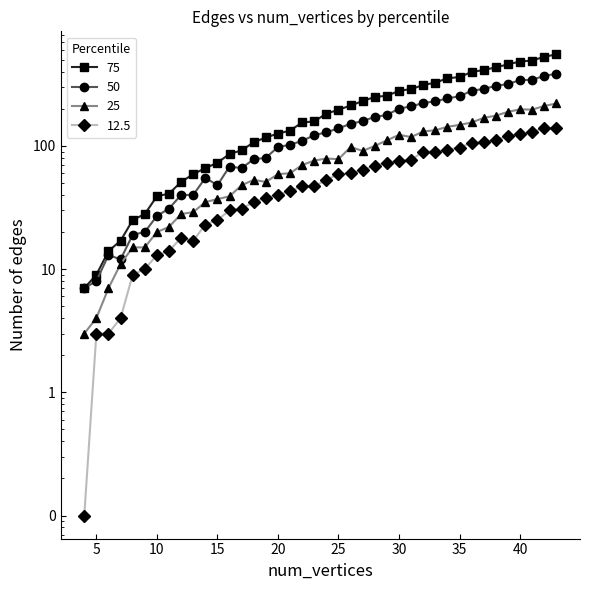

List the series in order of their overall mean, highest first.

75, 50, 25, 12.5